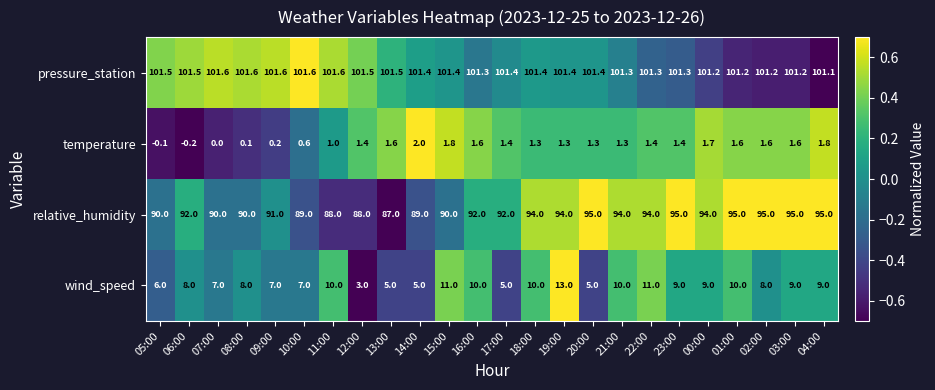

What is the difference between the highest and lowest values at 23:00?

99.9